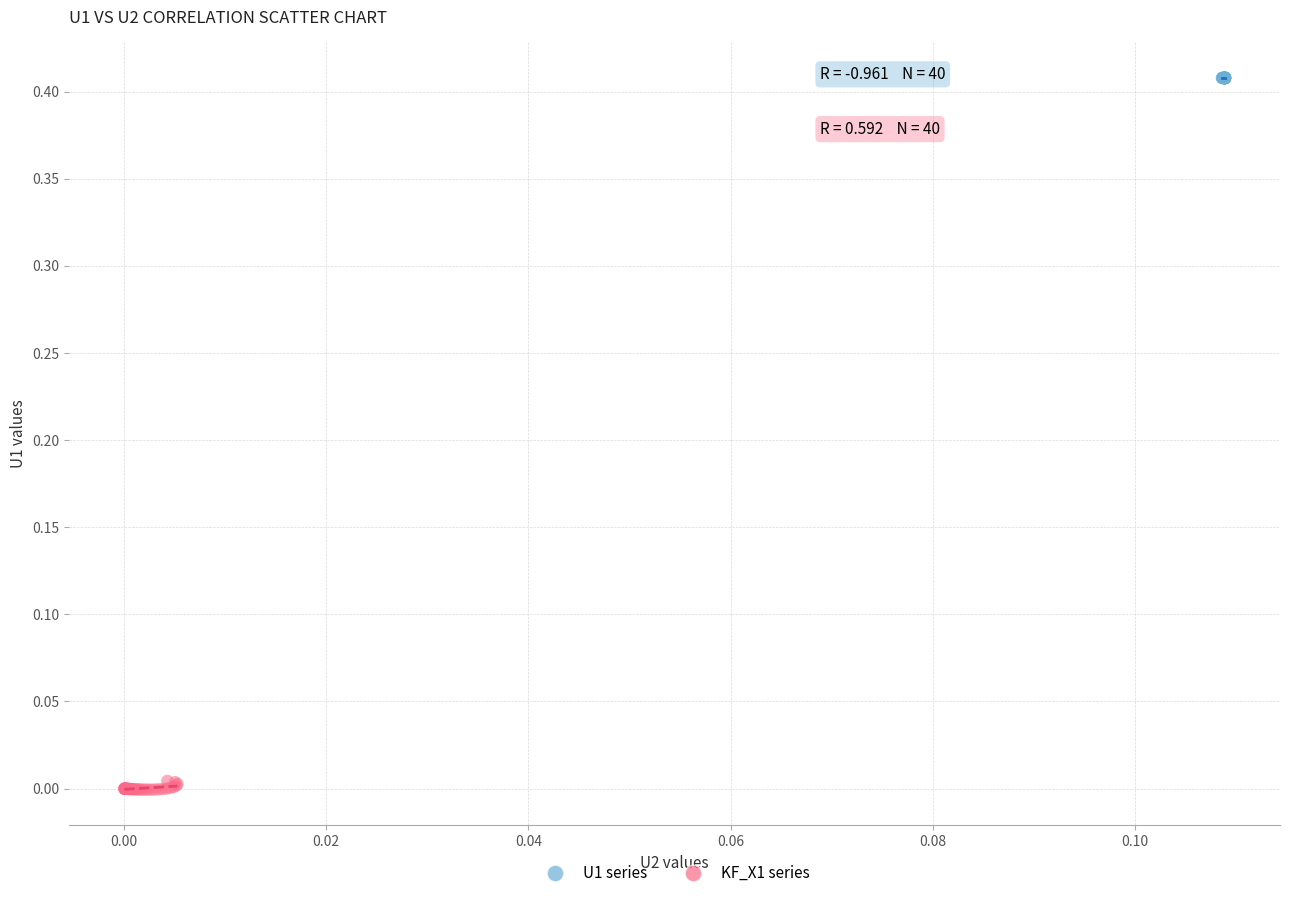

Which series contains the lowest Y value?

KF_X1 series